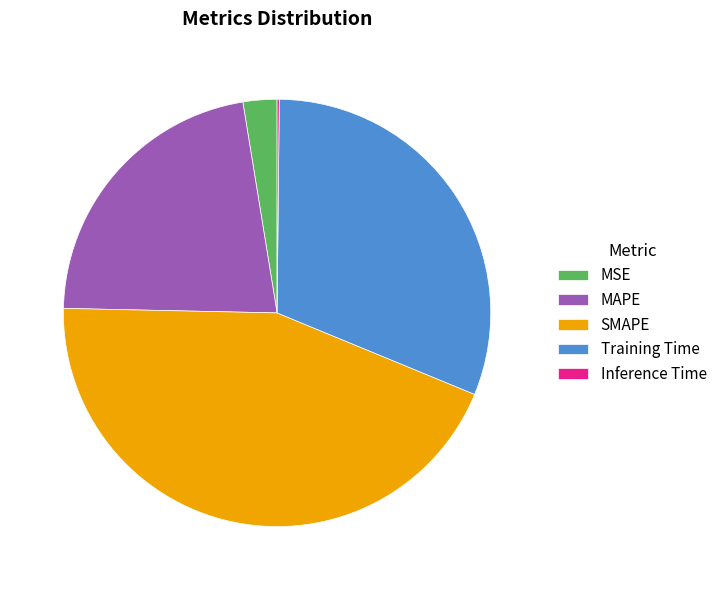

Which slice is the largest?

SMAPE